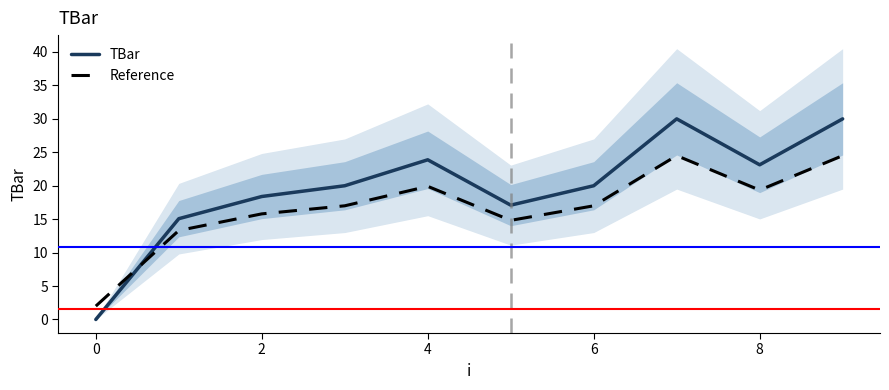

Is it true that TBar equals 23.9 at 4?

True